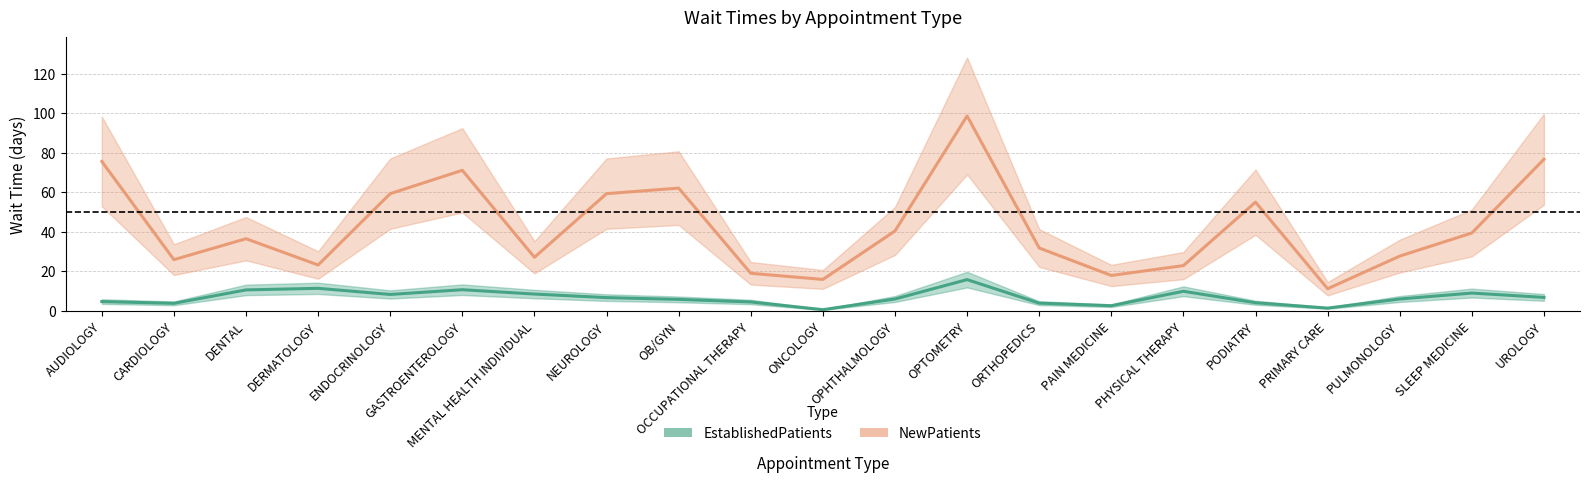

Which series has the largest range (max minus min)?

NewPatients